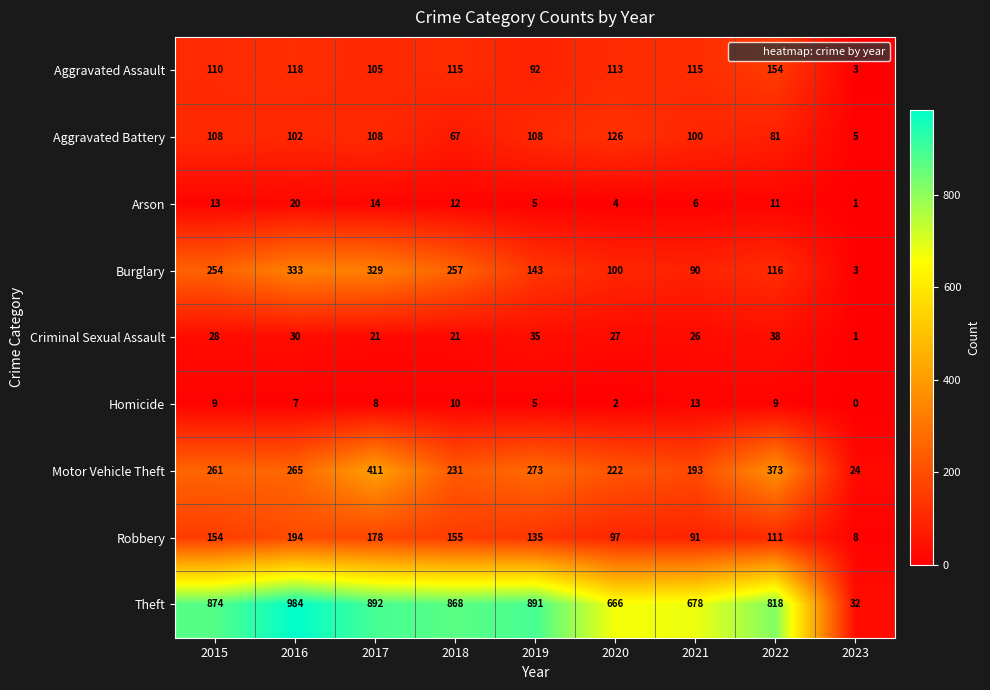

The Motor Vehicle Theft series shows 231 at 2018. True or false?

True